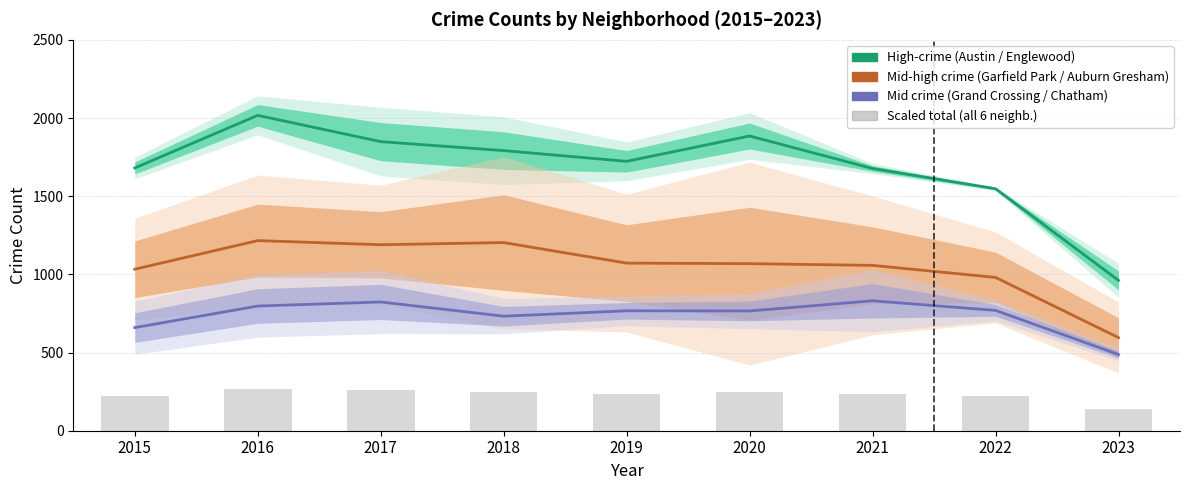

What is the difference between the highest and lowest values at 2022?

1327.7